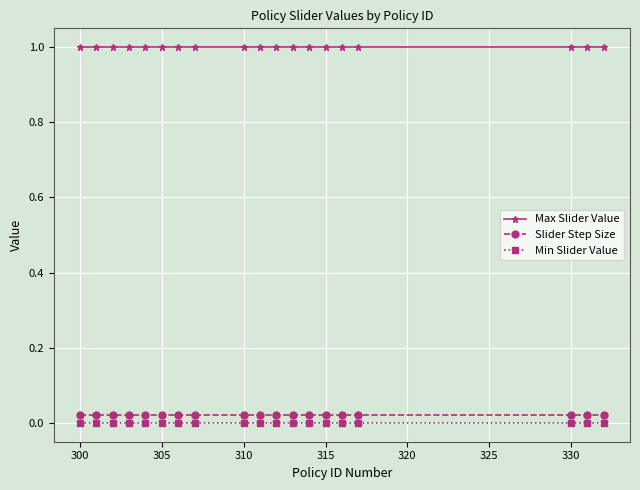

What is the value of the Max Slider Value point at the 11th from the left?

1.0